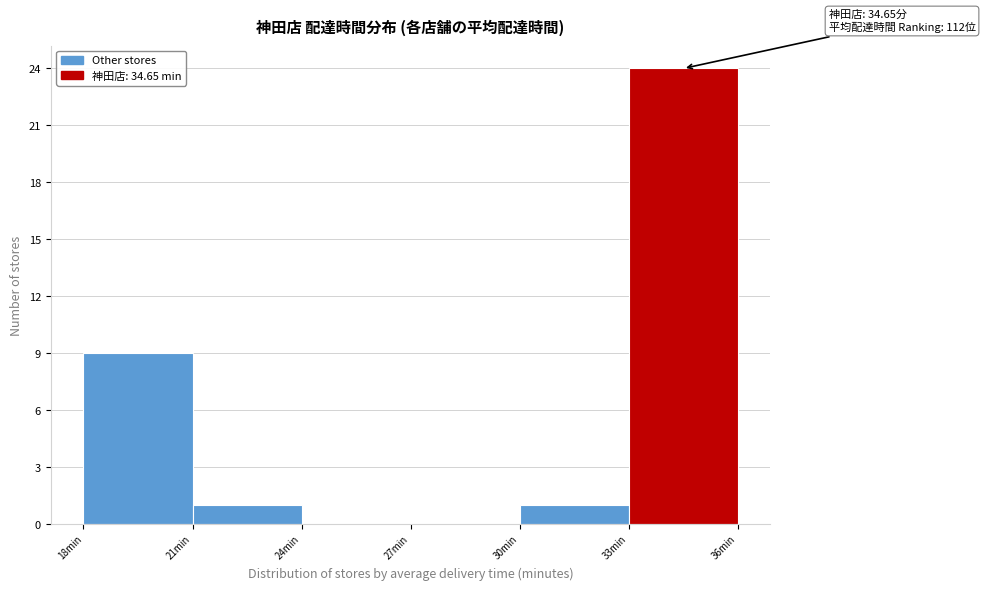

Which range on the x-axis has the tallest bar?

33 to 36